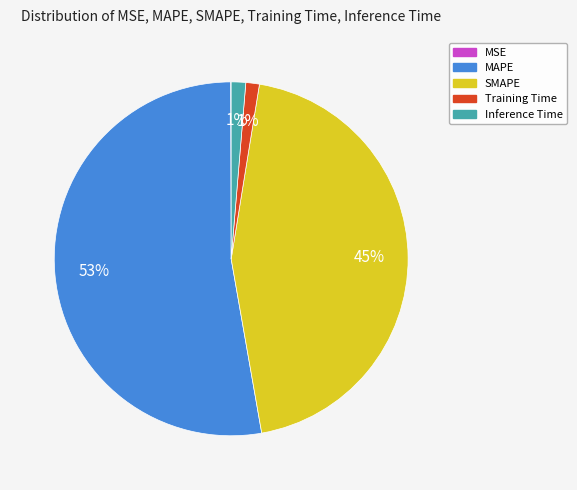

What is the largest slice in the pie chart?

MAPE